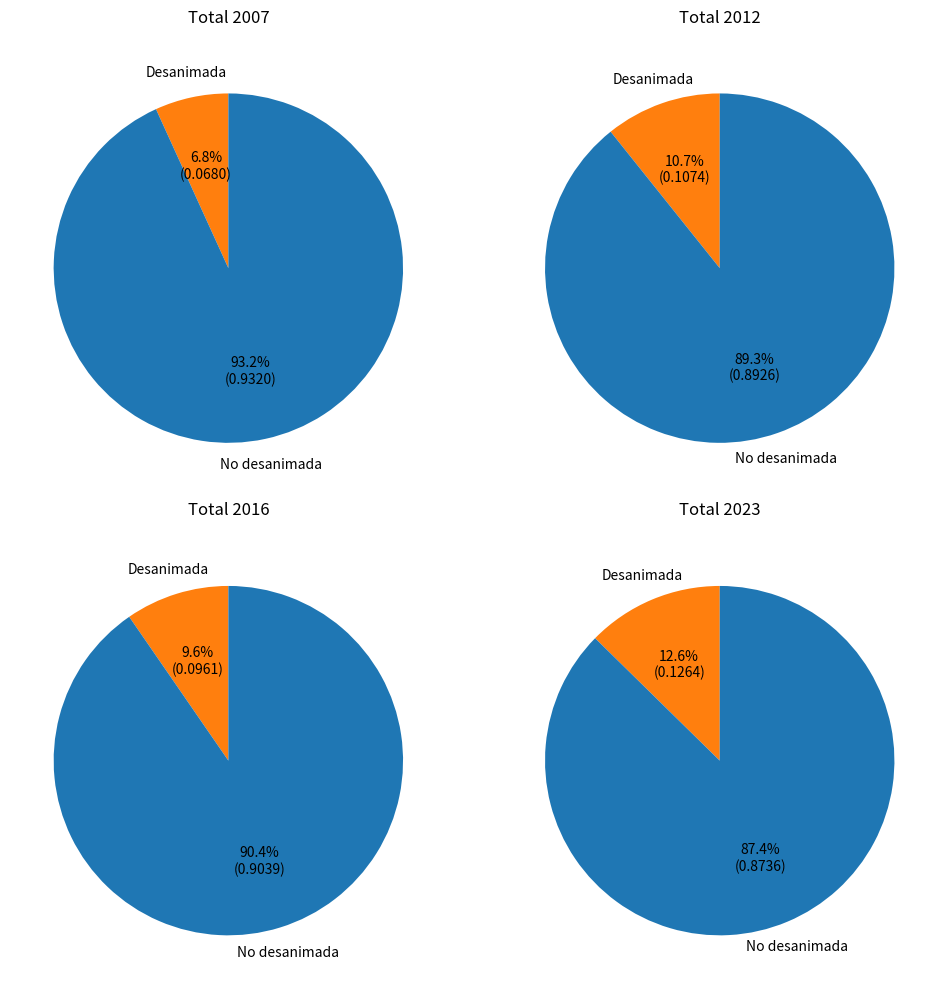

How many slices are in this pie chart?

8